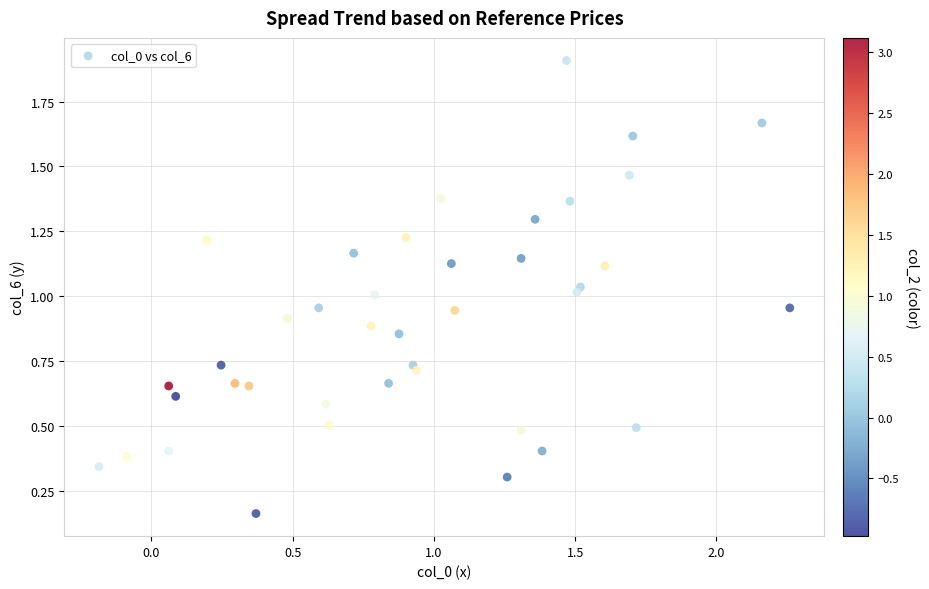

What is the range of X values (max minus min)?

2.4